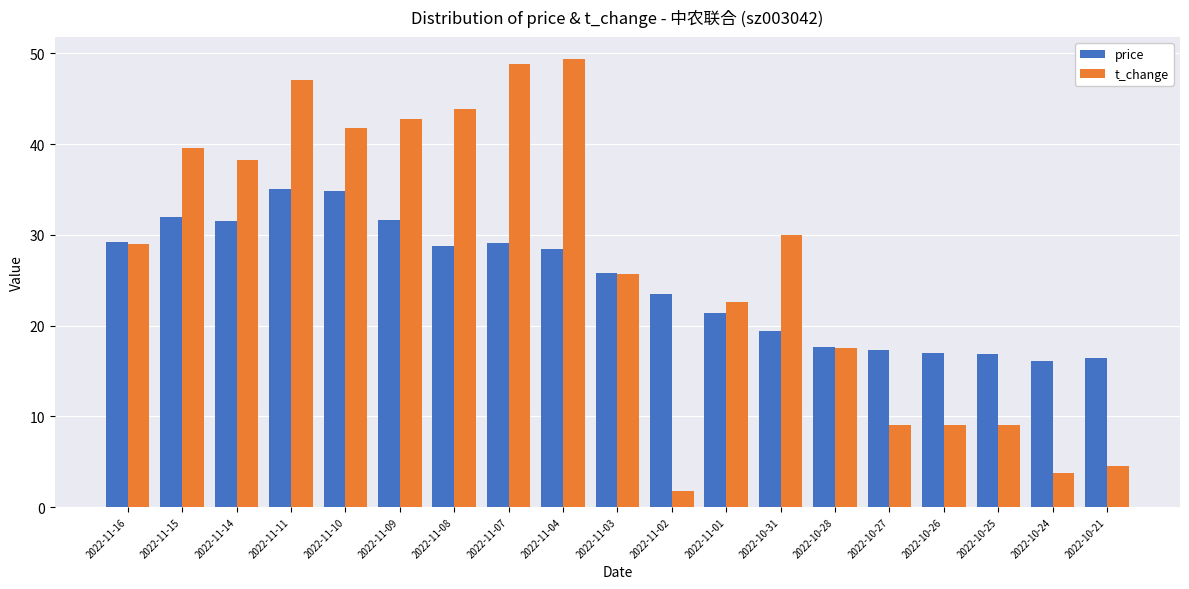

True or false: t_change has a value of 3.8 at 2022-10-24.

True